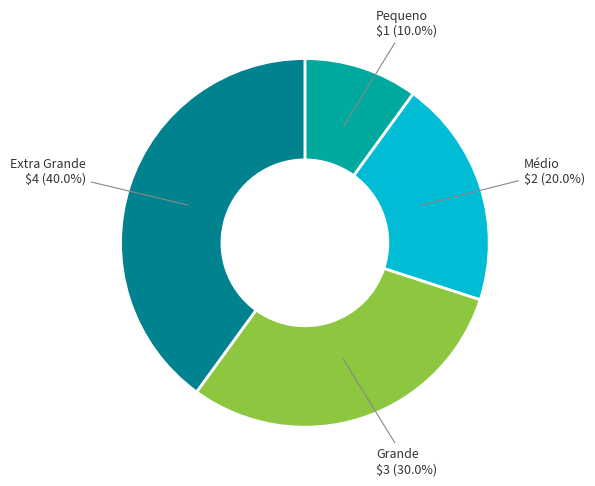

Does any single category account for the majority?

No